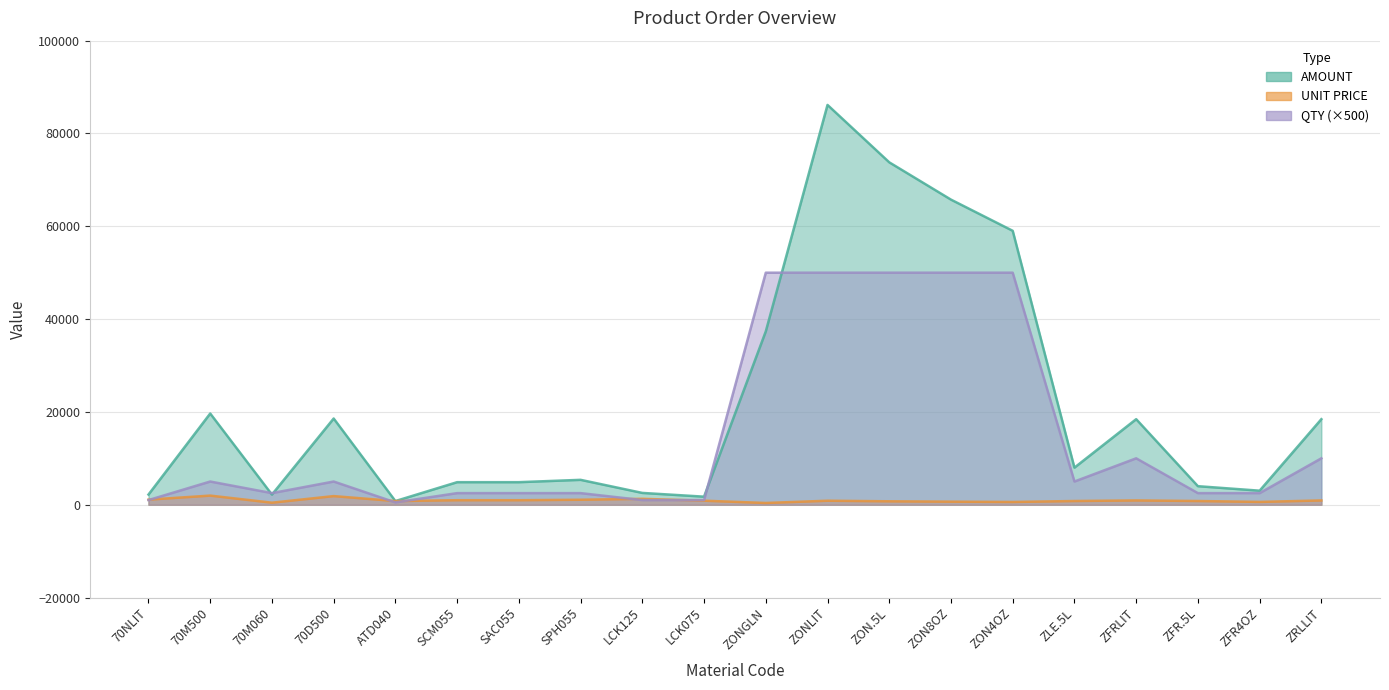

The AMOUNT series shows 8456.9 at SCM055. True or false?

False